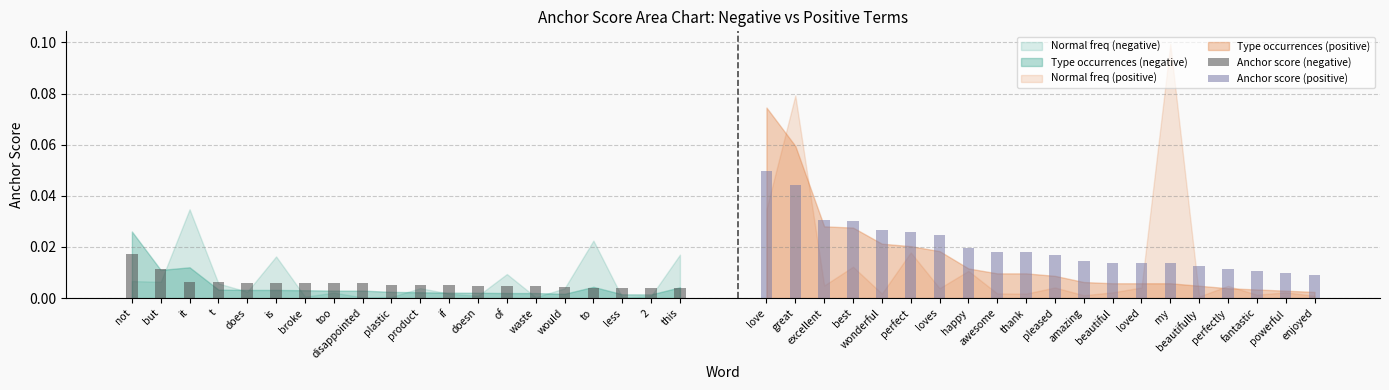

Rank the categories by Anchor score (negative) value from highest to lowest.

not, but, it, t, does, is, broke, too, disappointed, plastic, product, if, doesn, of, waste, would, to, less, 2, this